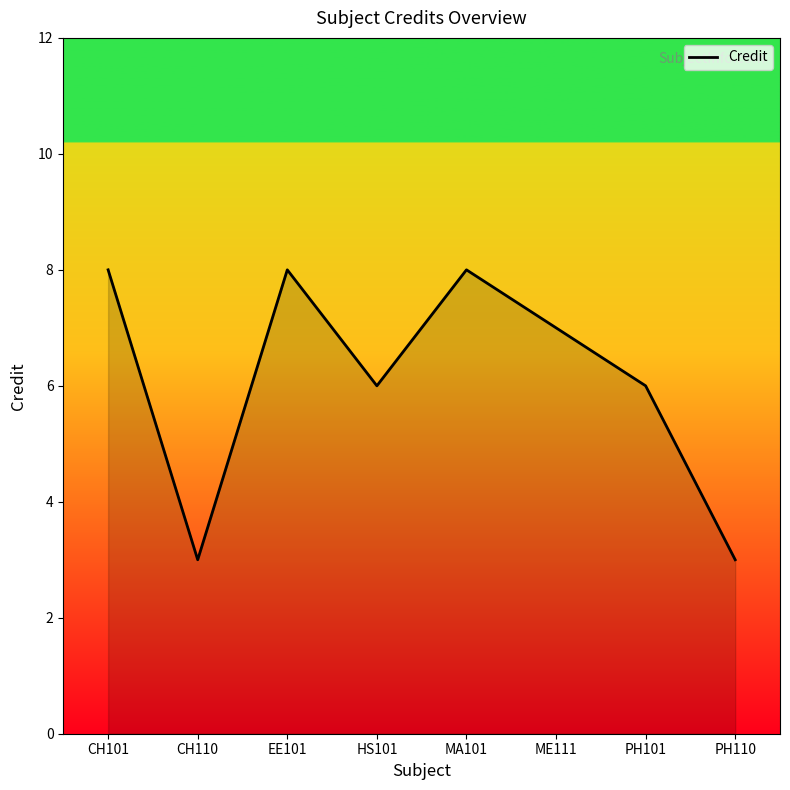

True or false: the data has more than 2 interior local peaks.

False